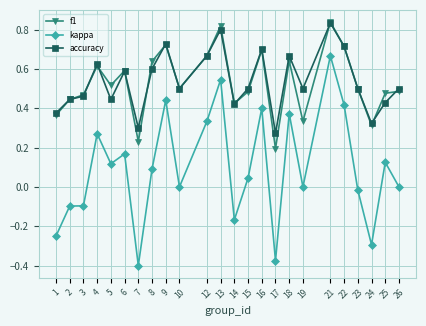

What is the total value across all series at 4?

1.5